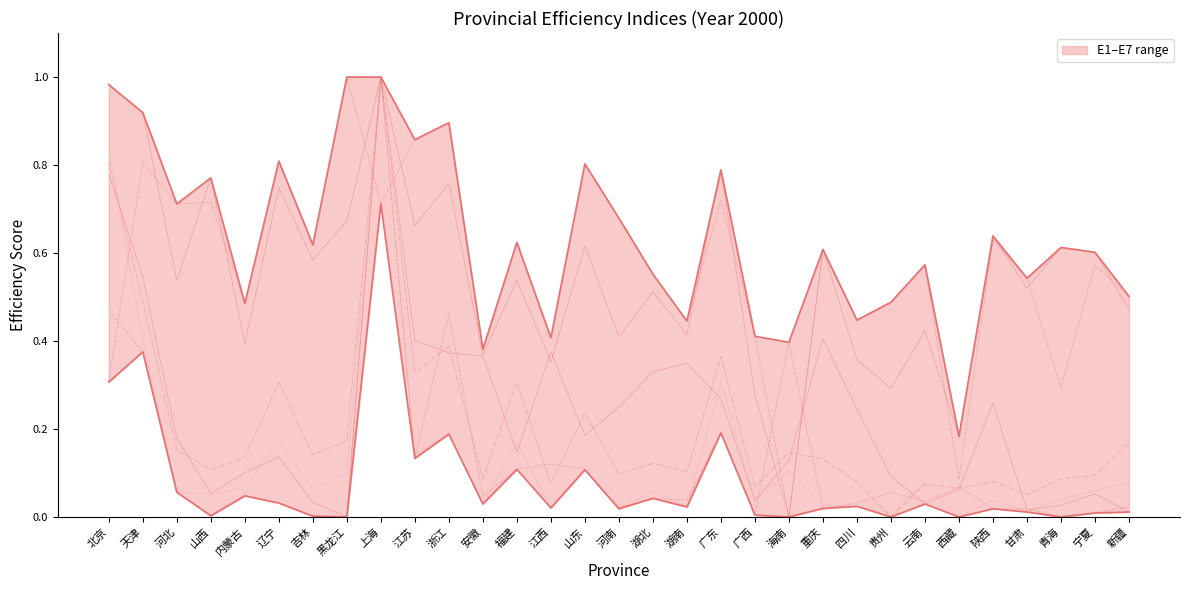

What is the total value across all series at 新疆?

1.3